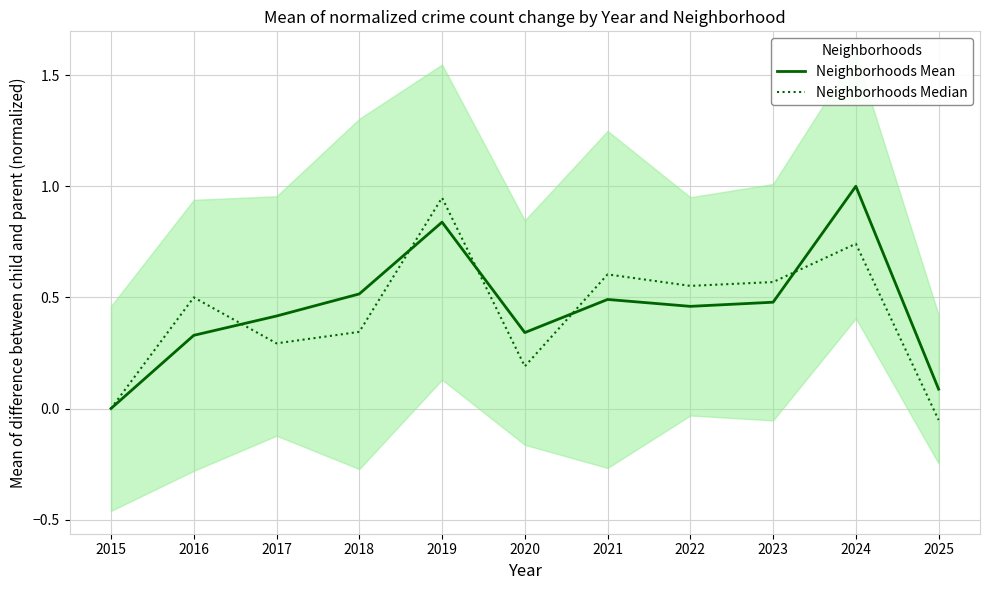

Which has a higher value, 2023 or 2016?

2023